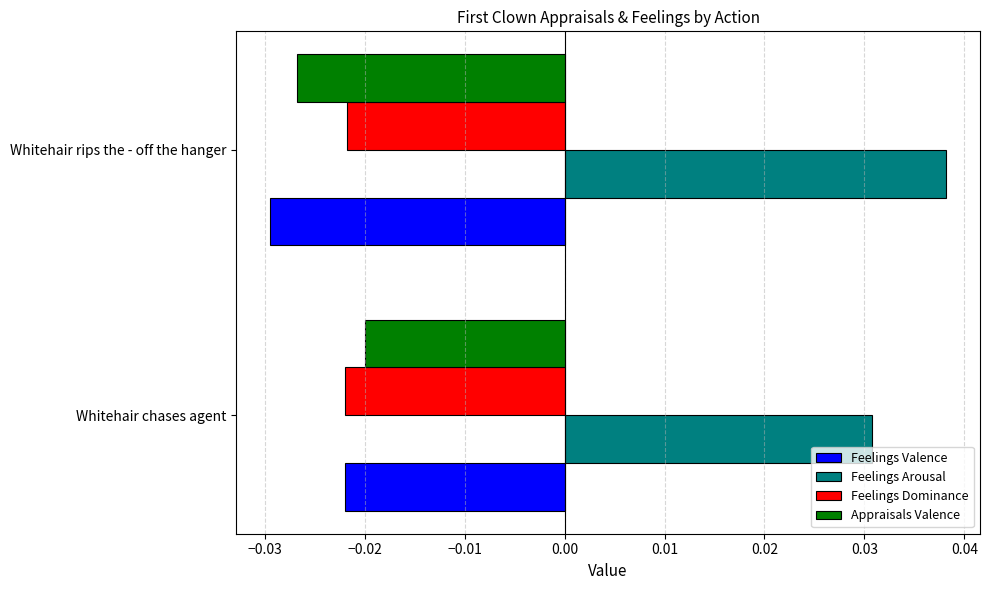

Which category has the lowest value across all series?

Whitehair rips the - off the hanger